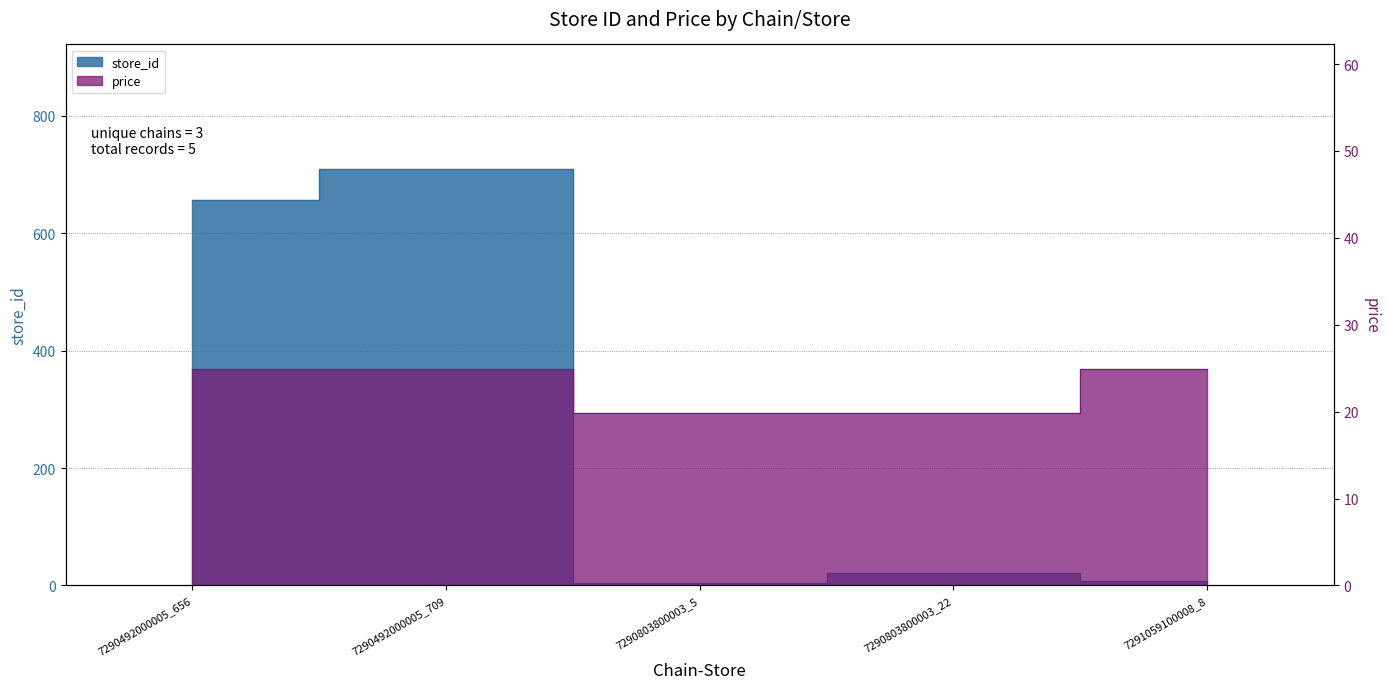

In store_id, how many points are higher than both neighbors (excluding endpoints)?

2